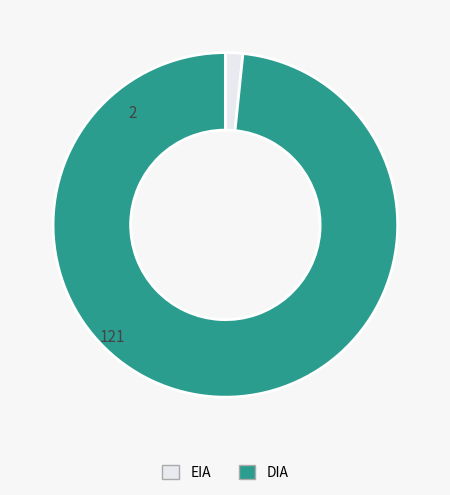

Which category has the biggest portion of the pie?

DIA